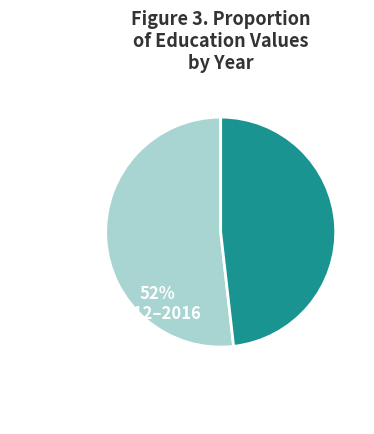

Is there any slice that represents more than half of the pie?

Yes